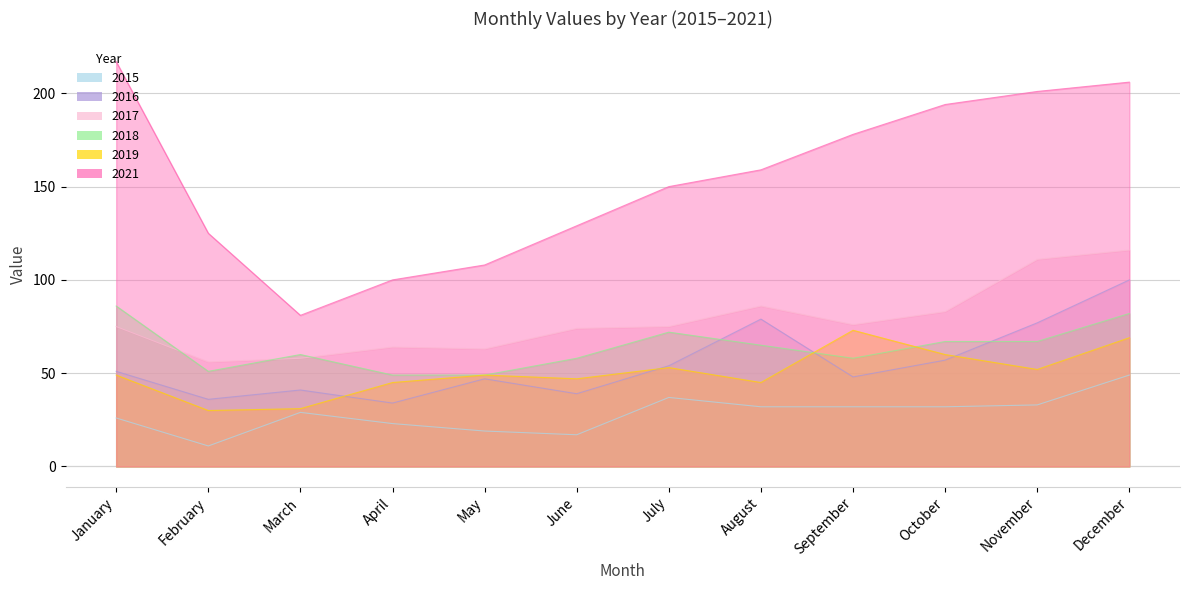

List the labels in order of 2018 value, smallest first.

April, May, February, June, September, March, August, October, November, July, December, January